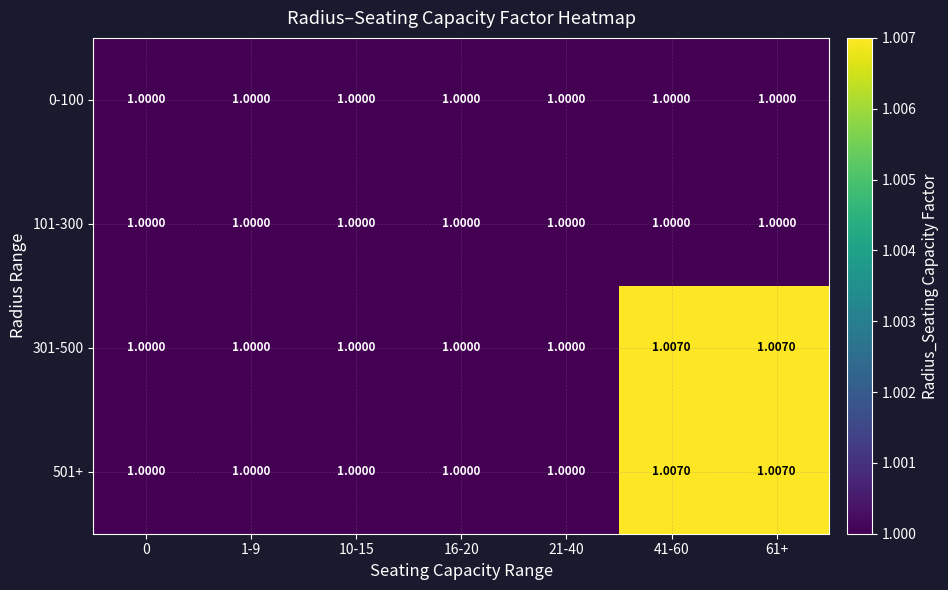

Is the value of 101-300 at 1-9 greater than the value of 501+ at 61+?

No